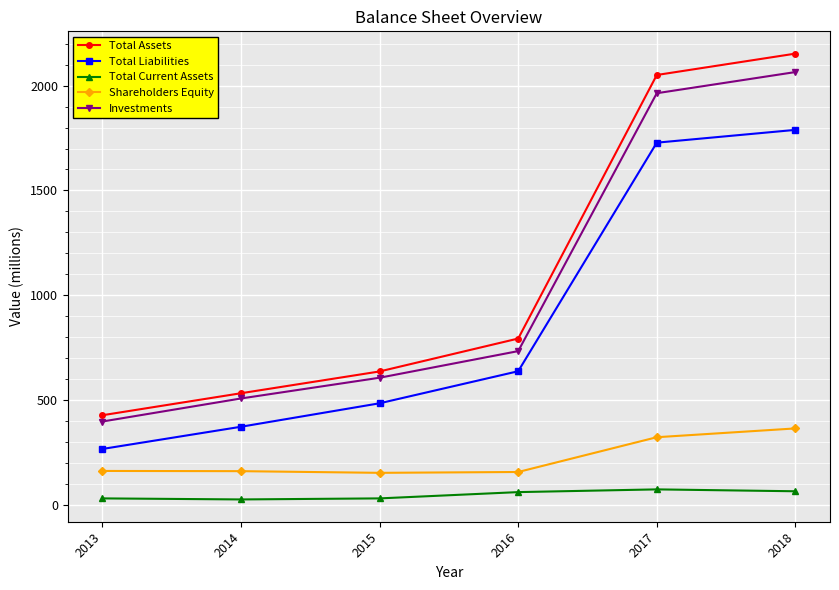

Which series changed the most between 2013 and 2014?

Investments